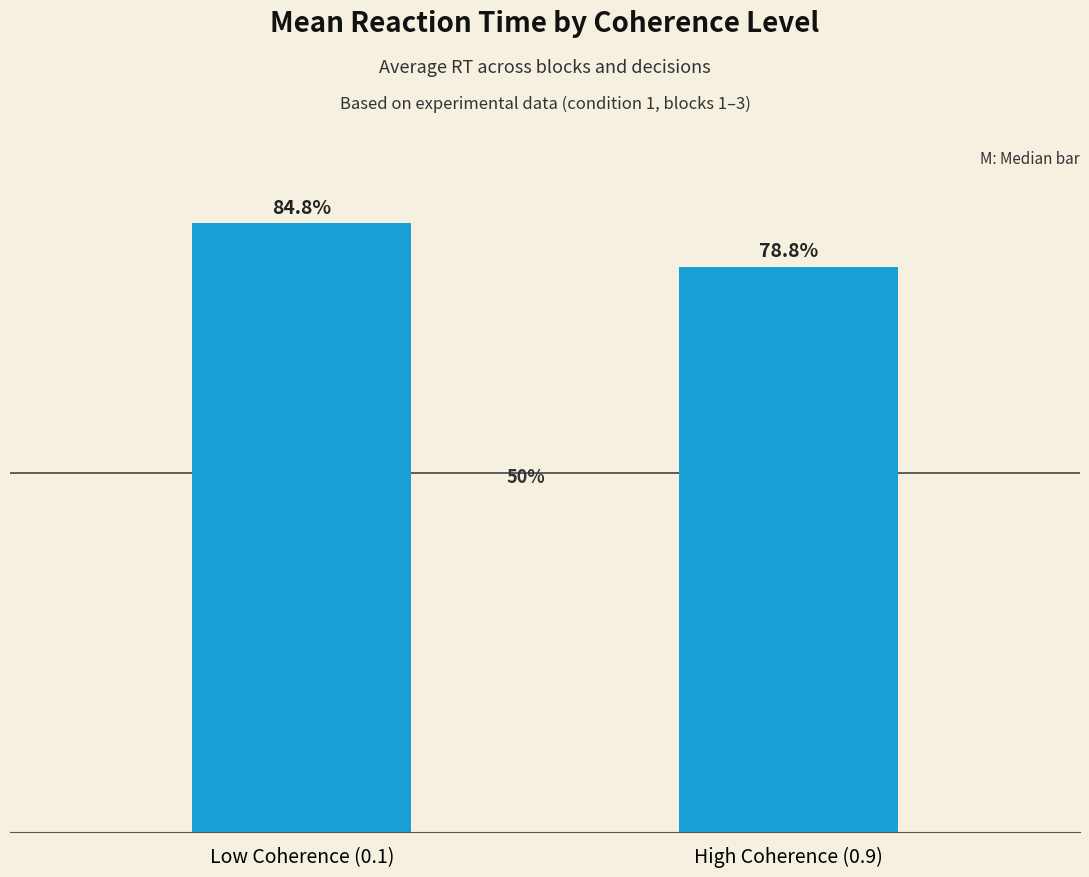

Does the chart contain any negative values?

No